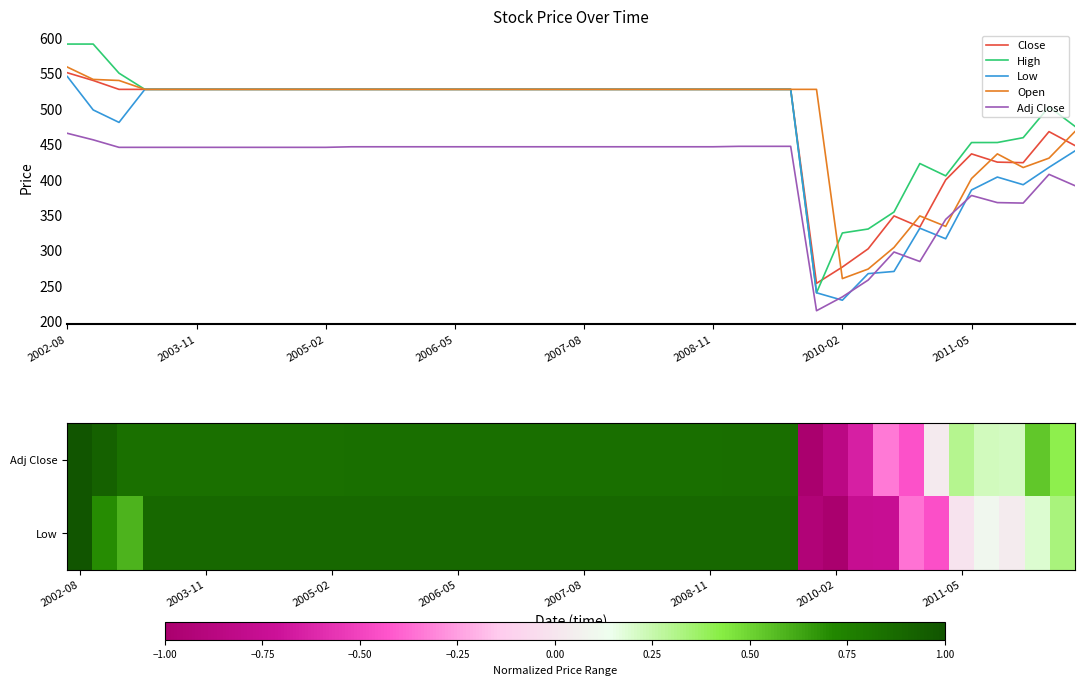

Is it true that Close equals 527.0 at 2008-11?

True